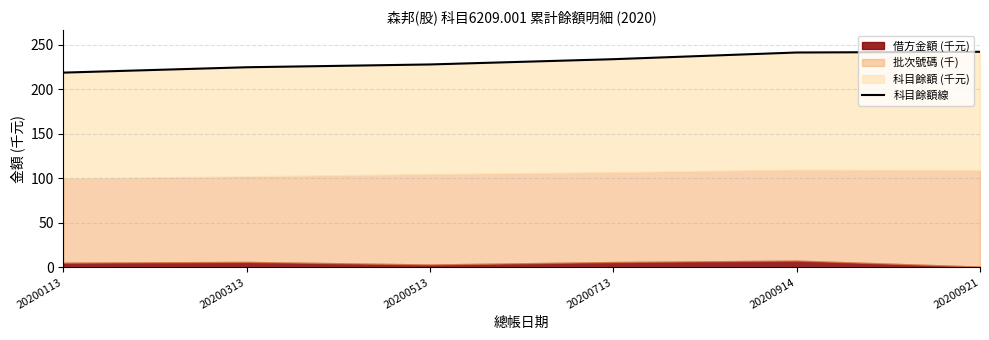

True or false: the data shows 381.9 at 20200713.

False